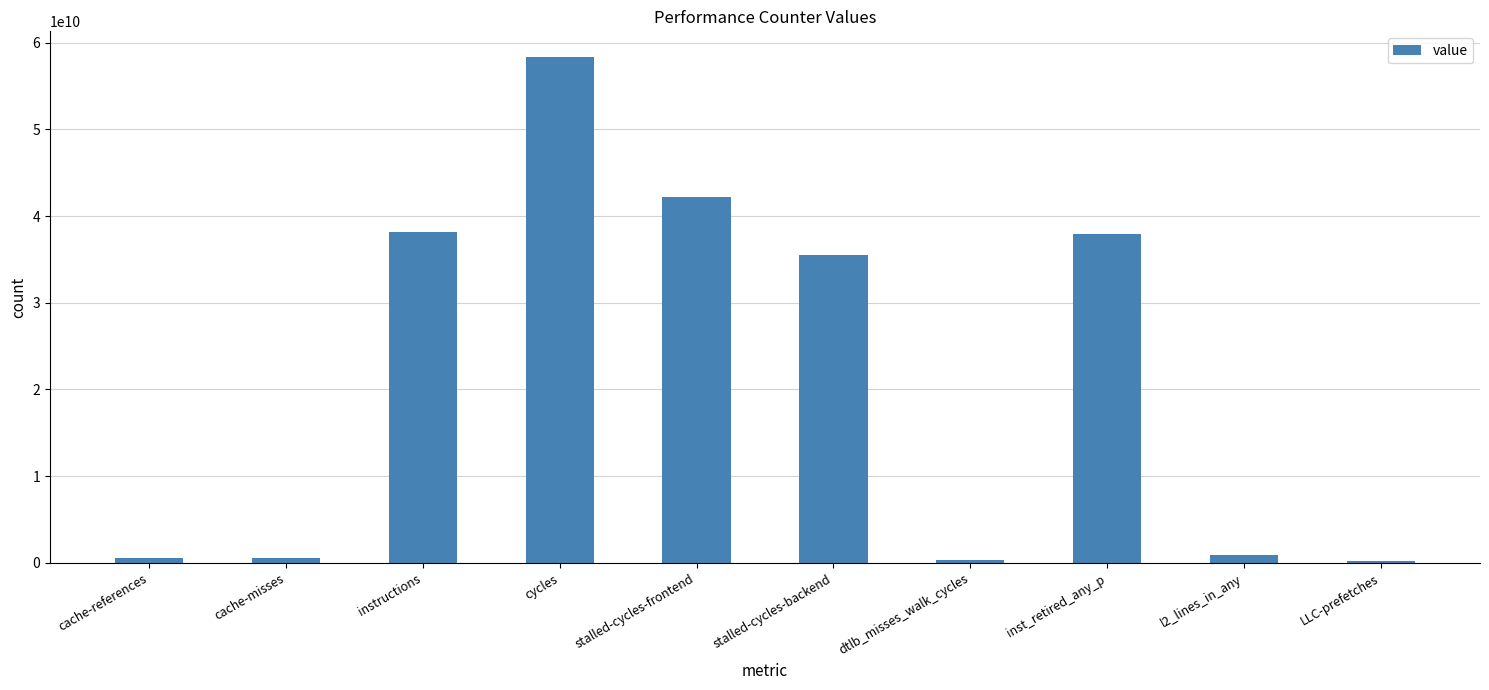

What is the sum of all values?

214859836853